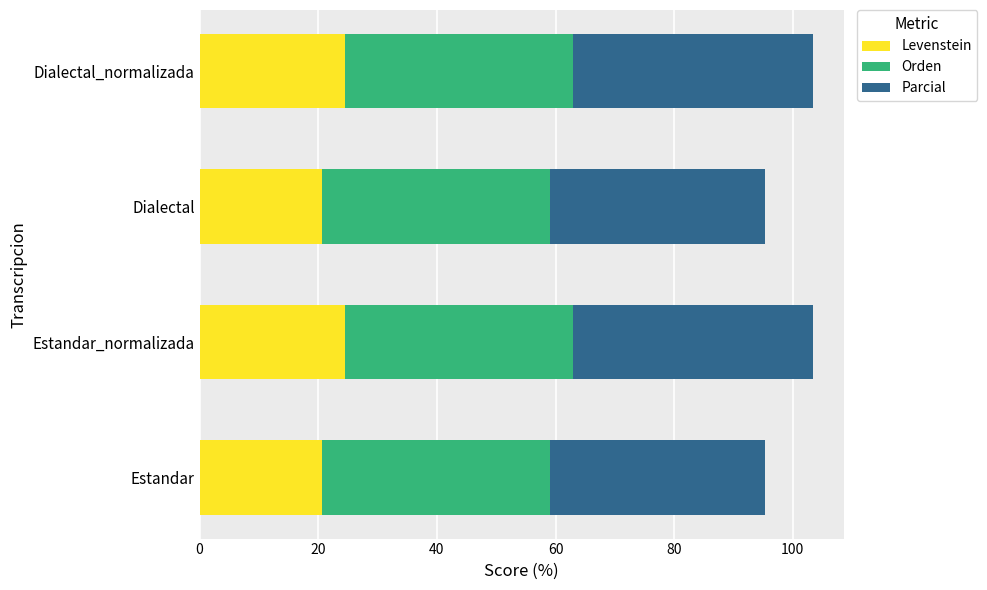

What is the difference between the maximum and minimum values in the Levenstein series?

3.9